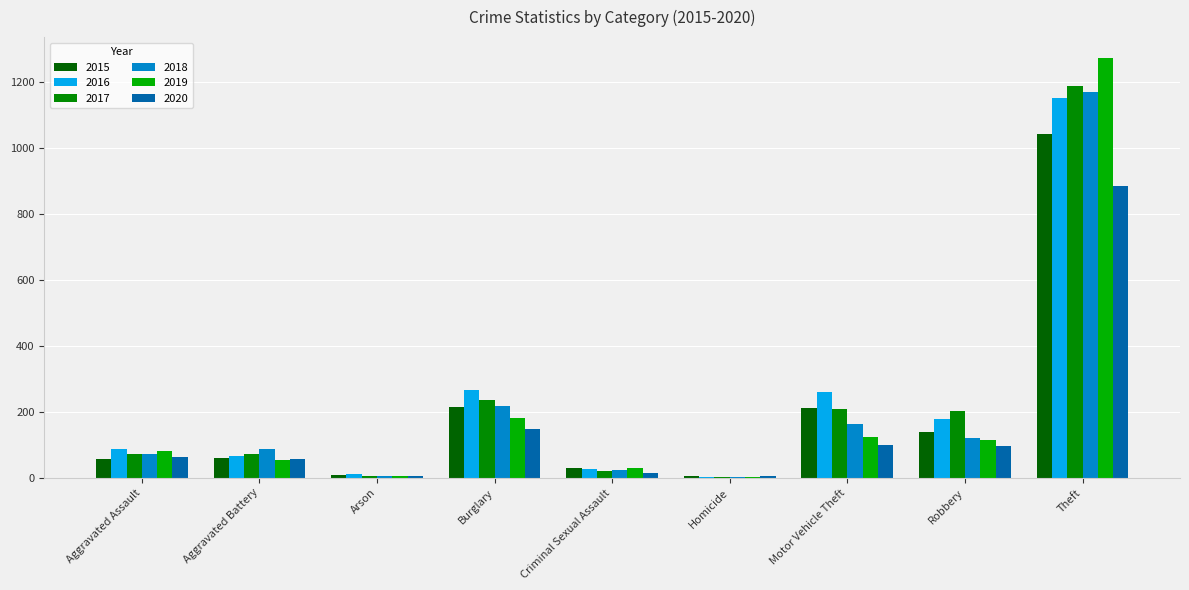

Does the chart contain stacked bars?

No